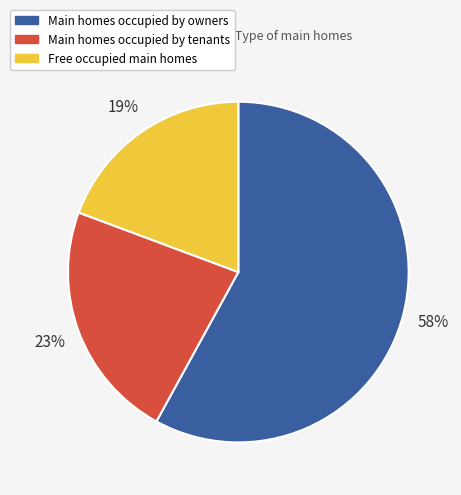

To the nearest percent, what is the difference between the largest and smallest slice percentages?

39%